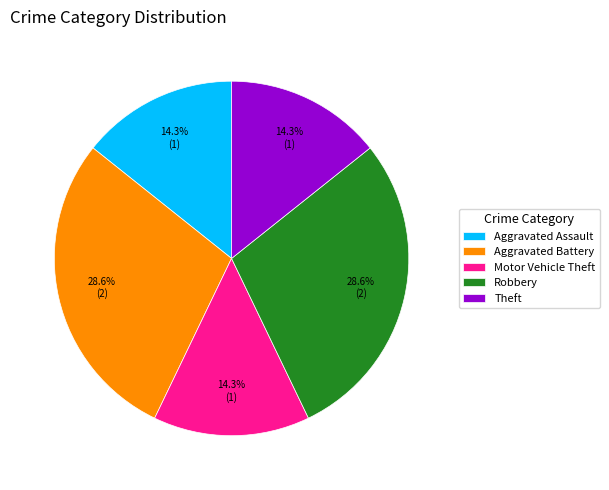

How much of the chart is everything except Aggravated Assault?

85.7%